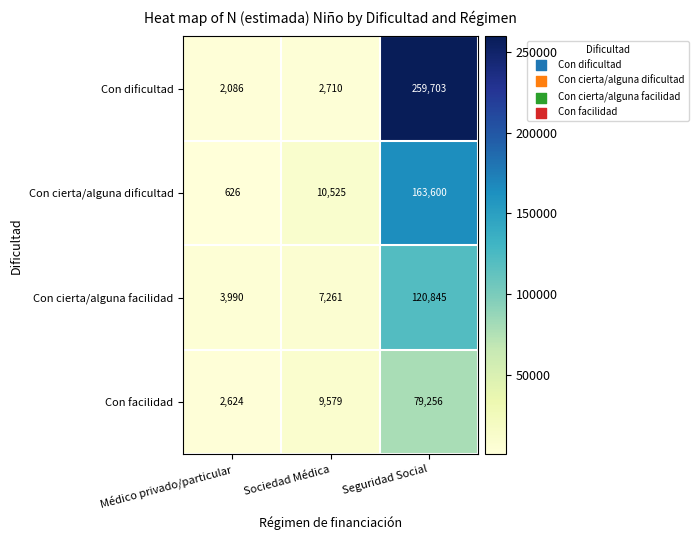

The Con dificultad series shows 582 at Sociedad Médica. True or false?

False